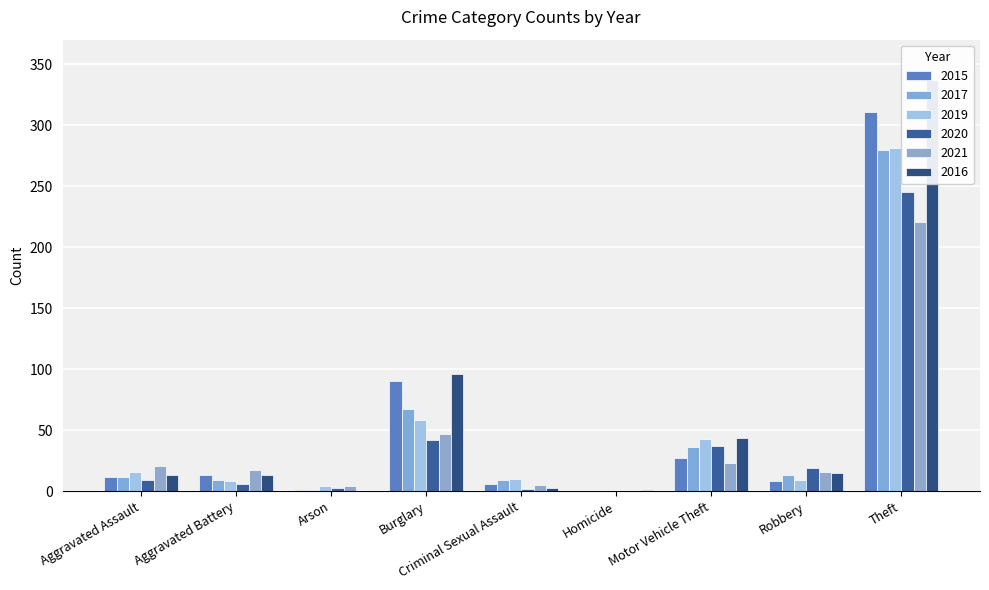

Reading left to right, extract all data points from this chart.

2015: Aggravated Assault=12	Aggravated Battery=13	Arson=1	Burglary=90	Criminal Sexual Assault=6	Homicide=0	Motor Vehicle Theft=27	Robbery=8	Theft=311
2017: Aggravated Assault=12	Aggravated Battery=9	Arson=1	Burglary=67	Criminal Sexual Assault=9	Homicide=0	Motor Vehicle Theft=36	Robbery=13	Theft=280
2019: Aggravated Assault=16	Aggravated Battery=8	Arson=4	Burglary=58	Criminal Sexual Assault=10	Homicide=0	Motor Vehicle Theft=43	Robbery=9	Theft=281
2020: Aggravated Assault=9	Aggravated Battery=6	Arson=3	Burglary=42	Criminal Sexual Assault=2	Homicide=0	Motor Vehicle Theft=37	Robbery=19	Theft=245
2021: Aggravated Assault=21	Aggravated Battery=17	Arson=4	Burglary=47	Criminal Sexual Assault=5	Homicide=0	Motor Vehicle Theft=23	Robbery=16	Theft=221
2016: Aggravated Assault=13	Aggravated Battery=13	Arson=0	Burglary=96	Criminal Sexual Assault=3	Homicide=1	Motor Vehicle Theft=44	Robbery=15	Theft=337